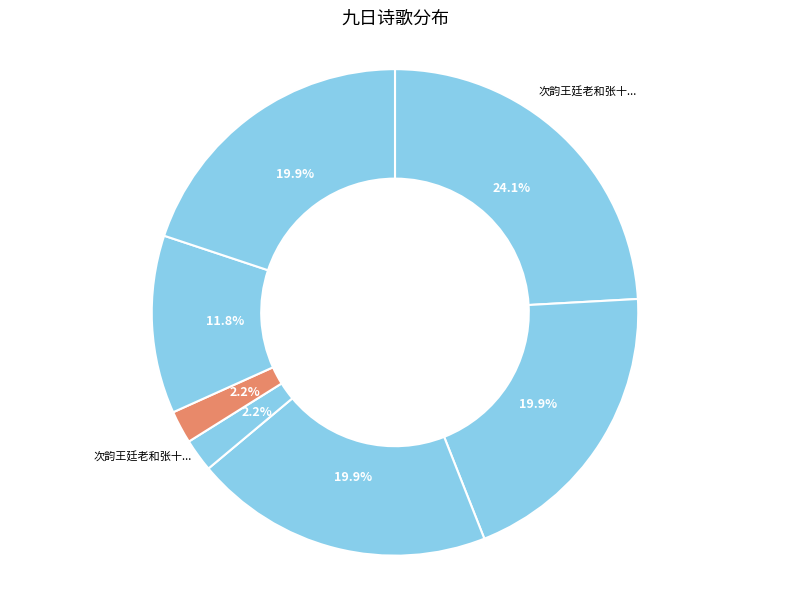

How many slices are in this pie chart?

7